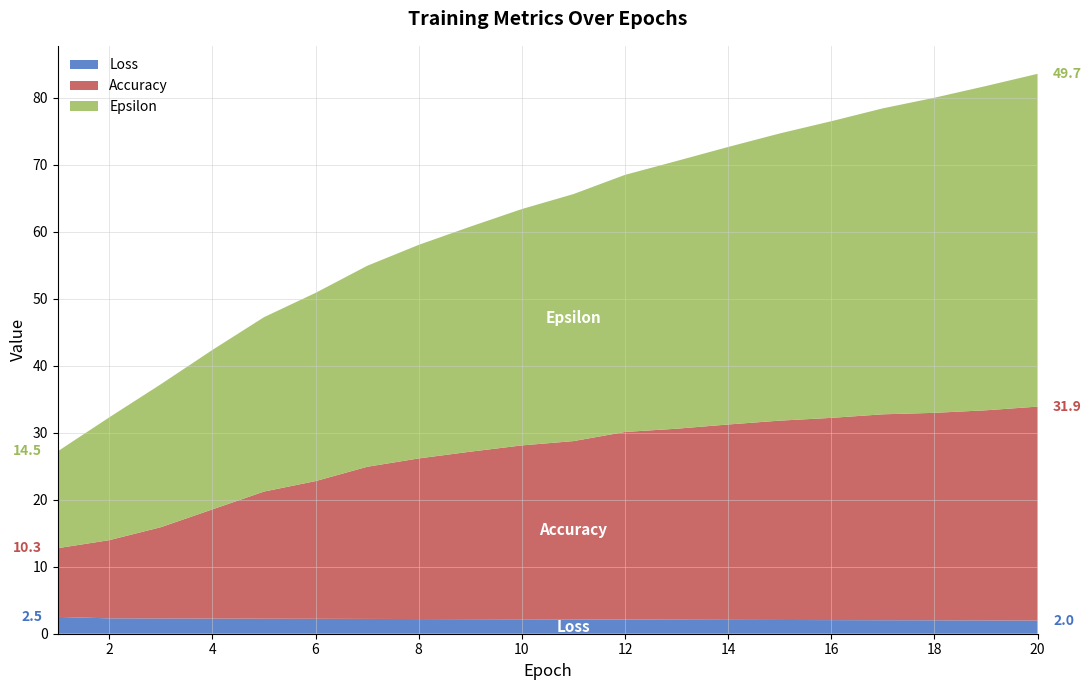

Reading left to right, list all the values displayed in this chart.

Loss: 2.5	2.3	2.3	2.3	2.2	2.2	2.2	2.2	2.2	2.2	2.1	2.1	2.1	2.1	2.1	2.0	2.0	2.0	2.0	2.0
Accuracy: 10.3	11.7	13.6	16.3	19.0	20.5	22.7	24.0	25.0	25.9	26.6	28.0	28.5	29.2	29.7	30.2	30.7	31.0	31.4	31.9
Epsilon: 14.5	18.3	21.3	23.8	26.0	28.1	30.0	31.9	33.6	35.3	36.9	38.4	39.9	41.4	42.9	44.3	45.7	47.0	48.4	49.7